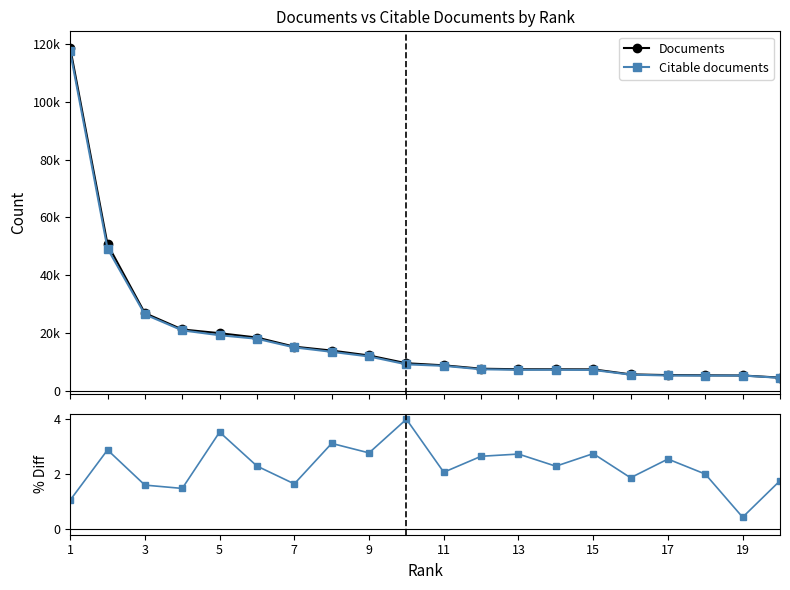

Between 15 and 13, which is larger?

13